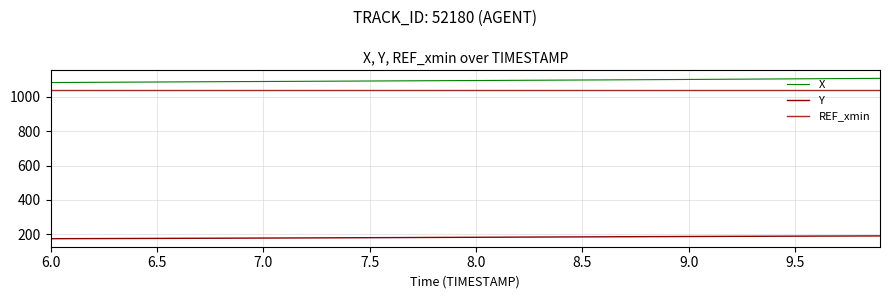

How many distinct data groups are displayed?

3